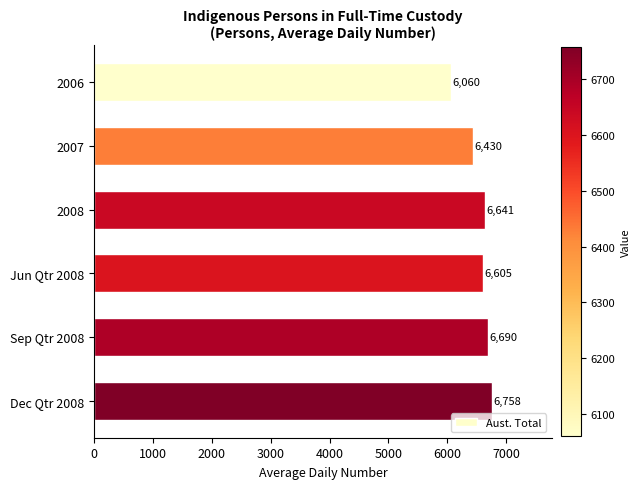

What value does the data have at 2007, to the nearest 100?

6400